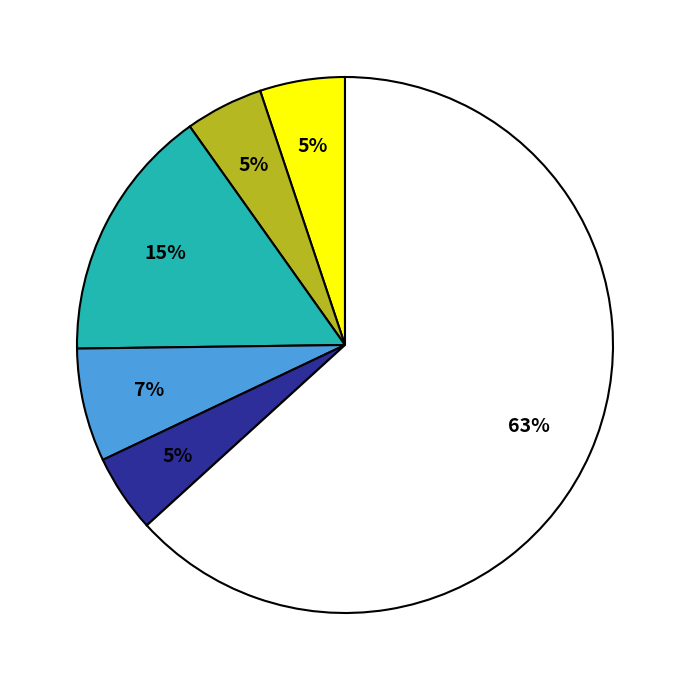

Is there a majority slice in this chart?

Yes